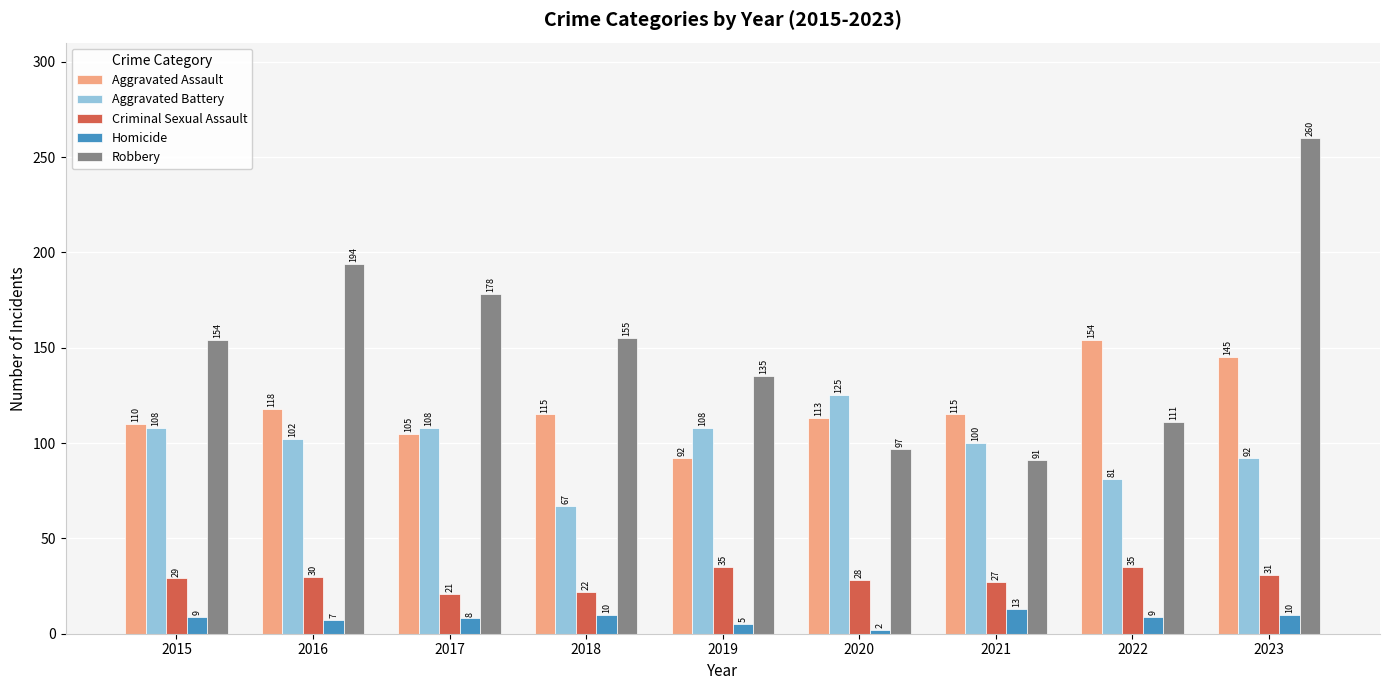

How many groups of bars are there?

9